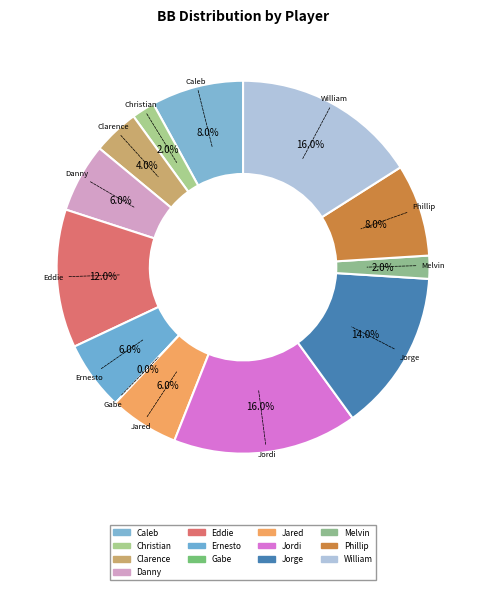

Combined, what portion of the pie is Ernesto Aguilar and Jorge Ortiz?

20.0%